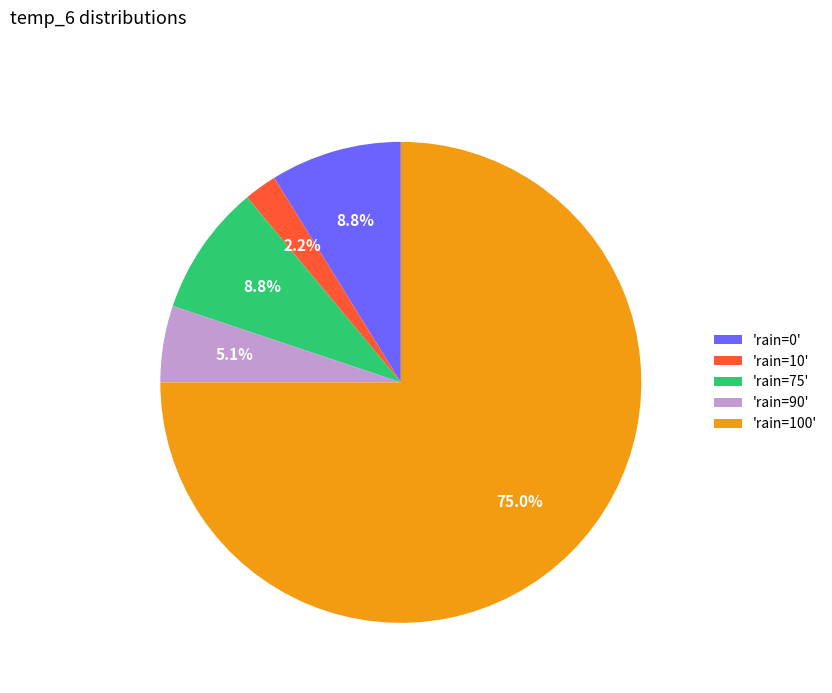

Which has a higher value, 'rain=10' or 'rain=90'?

'rain=90'